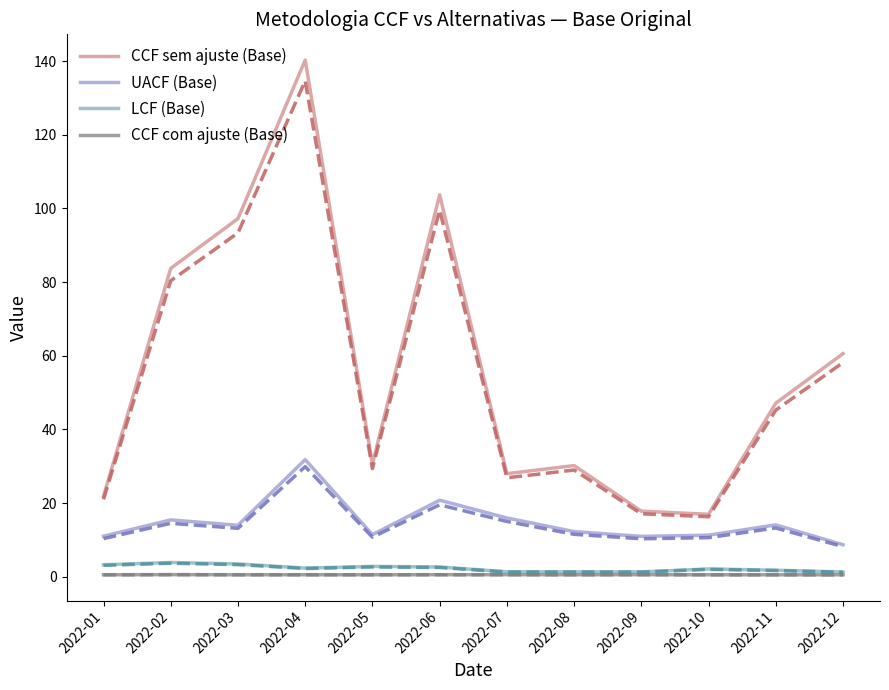

The value of CCF com ajuste (Base) at 2022-10 is 0.3. True or false?

False